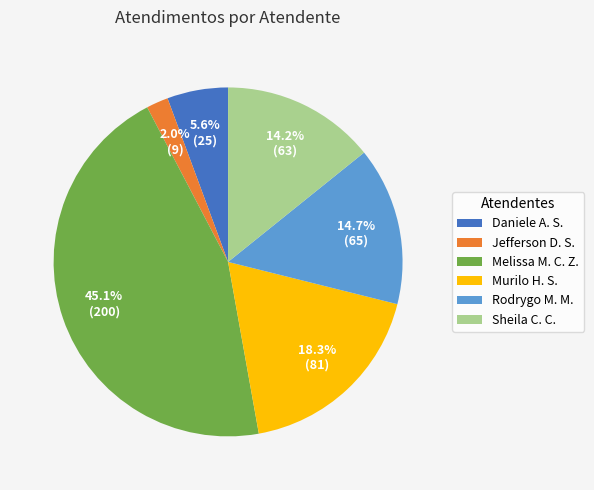

Which category has the biggest portion of the pie?

Melissa M. C. Z.